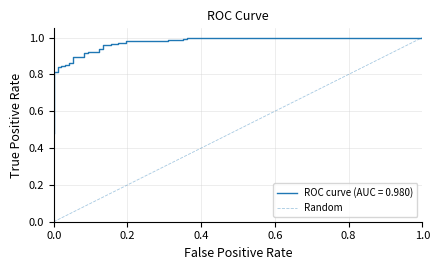

Count the values in the range 0 to 1.

2